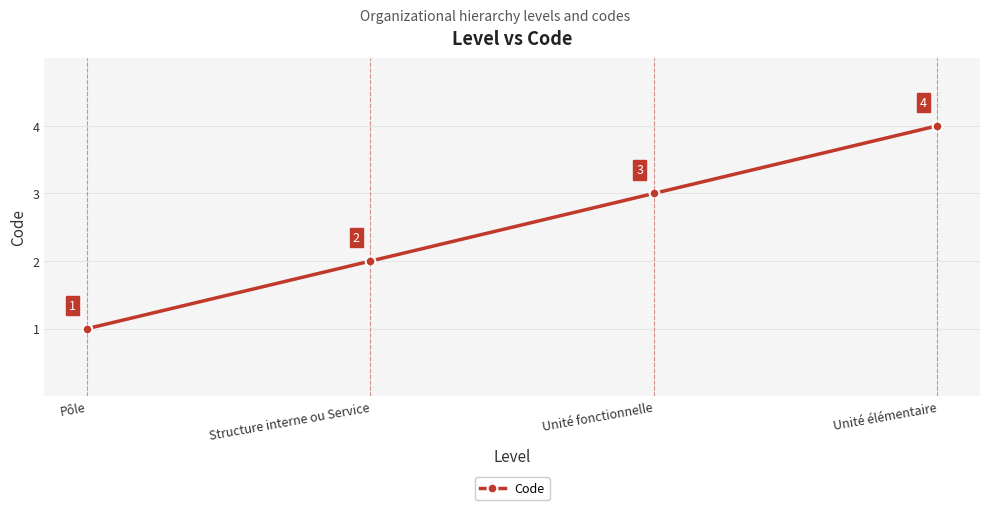

What is the approximate value at Pôle?

1